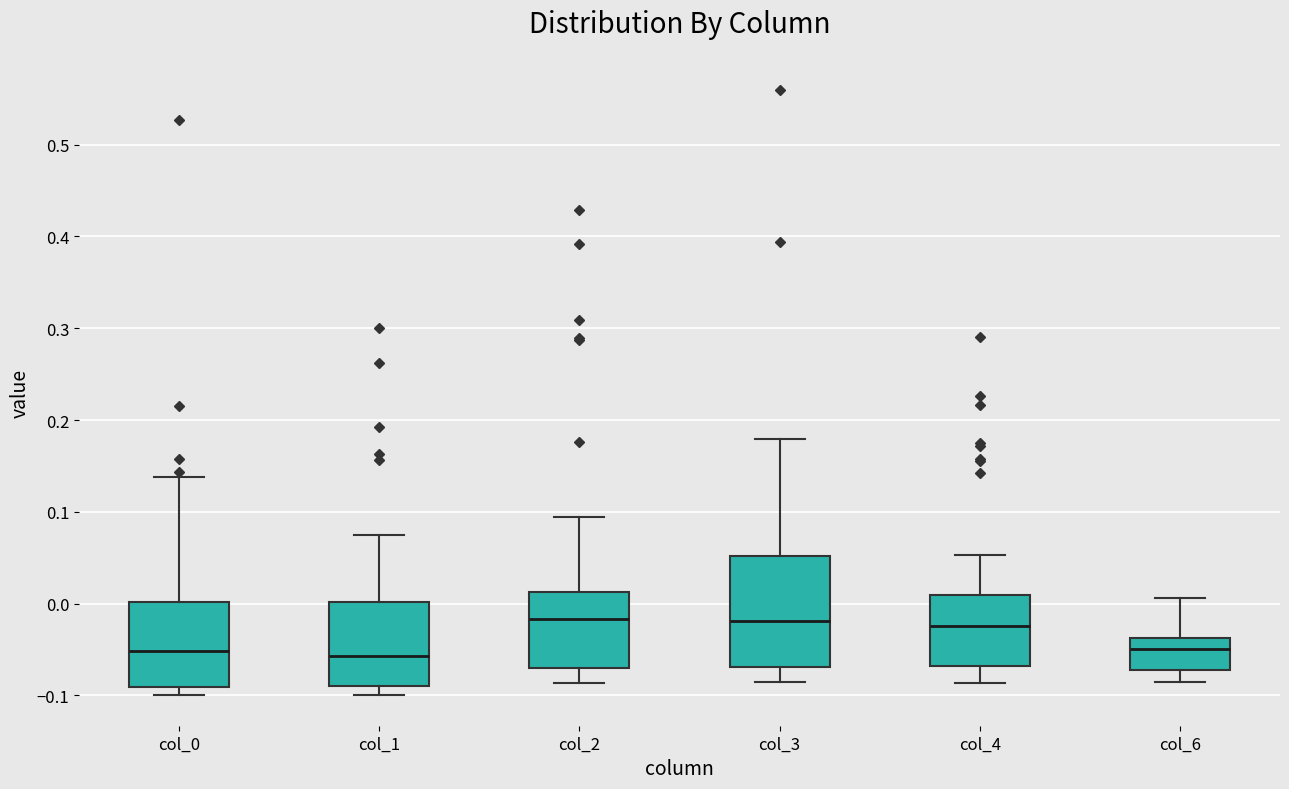

Where does the median line of the box for col_6 sit on the y-axis? The values are not printed on the chart, so give them approximately, as read against the axis.

-0.05